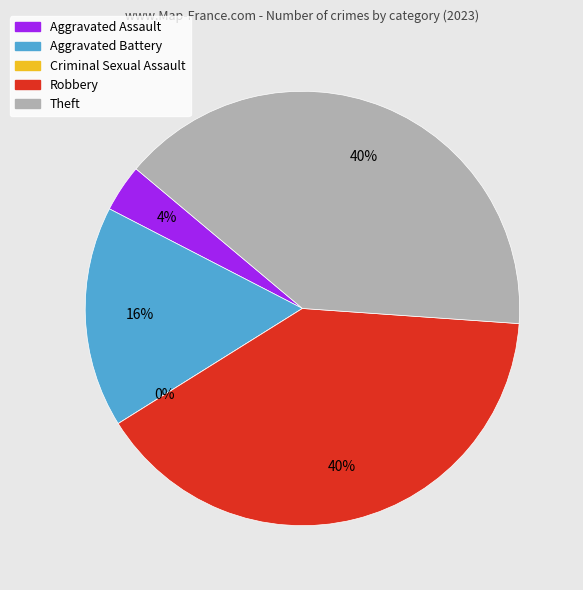

What is the largest slice in the pie chart?

Robbery